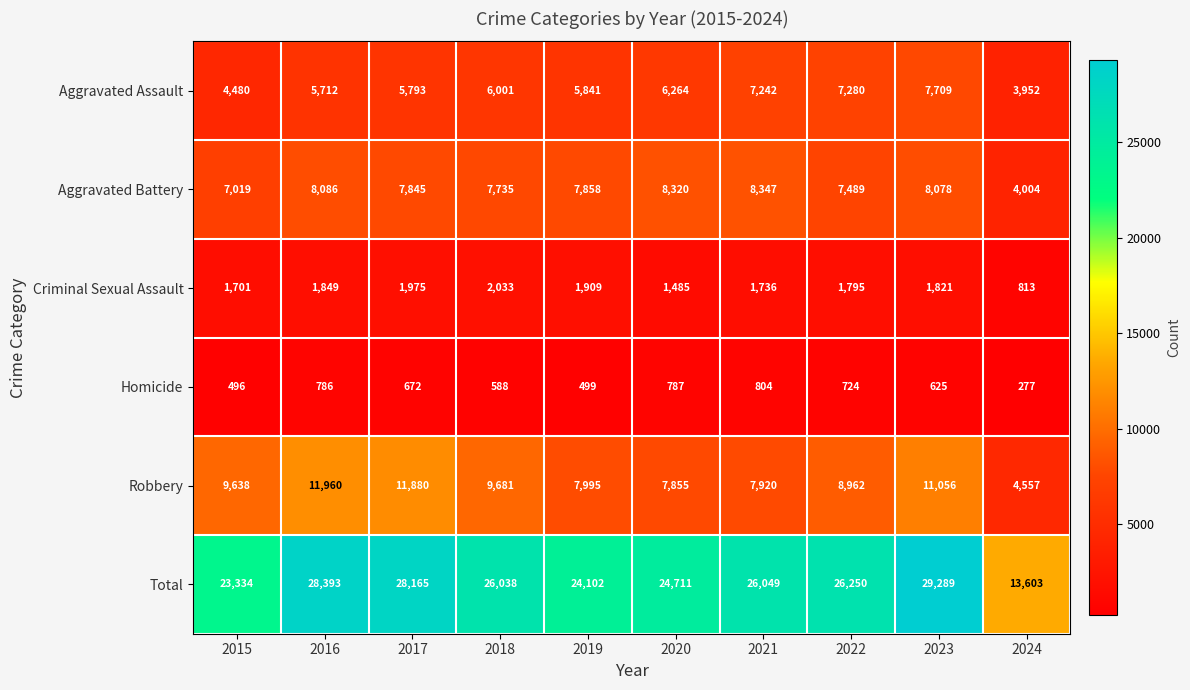

Read the Robbery value at 2017, to the nearest 10.

11880